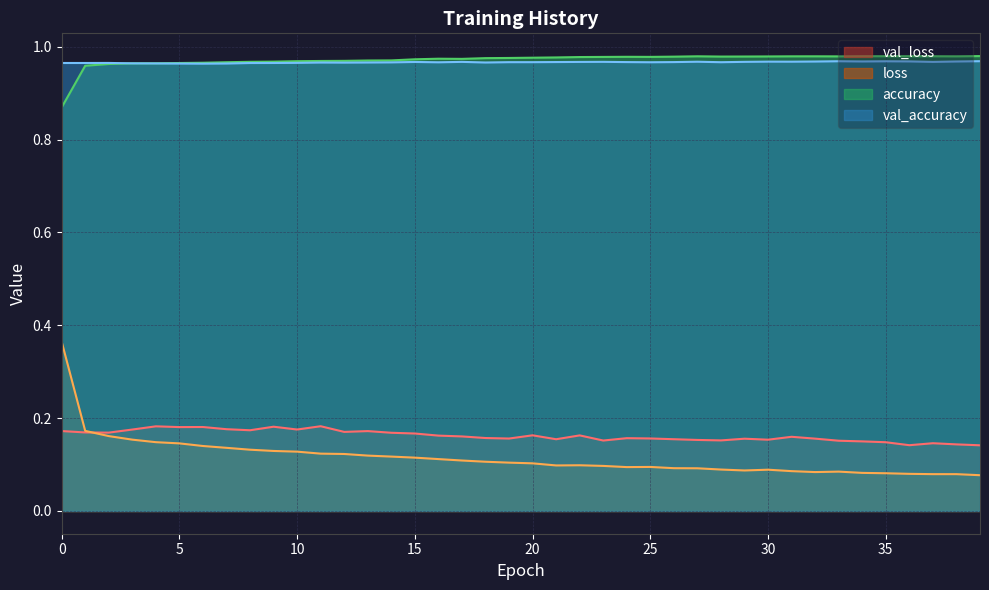

Reading left to right, extract all data points from this chart.

val_loss: 0=0.2	1=0.2	2=0.2	3=0.2	4=0.2	5=0.2	6=0.2	7=0.2	8=0.2	9=0.2	10=0.2	11=0.2	12=0.2	13=0.2	14=0.2	15=0.2	16=0.2	17=0.2	18=0.2	19=0.2	20=0.2	21=0.2	22=0.2	23=0.2	24=0.2	25=0.2	26=0.2	27=0.2	28=0.2	29=0.2	30=0.2	31=0.2	32=0.2	33=0.2	34=0.1	35=0.1	36=0.1	37=0.1	38=0.1	39=0.1
loss: 0=0.4	1=0.2	2=0.2	3=0.2	4=0.1	5=0.1	6=0.1	7=0.1	8=0.1	9=0.1	10=0.1	11=0.1	12=0.1	13=0.1	14=0.1	15=0.1	16=0.1	17=0.1	18=0.1	19=0.1	20=0.1	21=0.1	22=0.1	23=0.1	24=0.1	25=0.1	26=0.1	27=0.1	28=0.1	29=0.1	30=0.1	31=0.1	32=0.1	33=0.1	34=0.1	35=0.1	36=0.1	37=0.1	38=0.1	39=0.1
accuracy: 0=0.9	1=1.0	2=1.0	3=1.0	4=1.0	5=1.0	6=1.0	7=1.0	8=1.0	9=1.0	10=1.0	11=1.0	12=1.0	13=1.0	14=1.0	15=1.0	16=1.0	17=1.0	18=1.0	19=1.0	20=1.0	21=1.0	22=1.0	23=1.0	24=1.0	25=1.0	26=1.0	27=1.0	28=1.0	29=1.0	30=1.0	31=1.0	32=1.0	33=1.0	34=1.0	35=1.0	36=1.0	37=1.0	38=1.0	39=1.0
val_accuracy: 0=1.0	1=1.0	2=1.0	3=1.0	4=1.0	5=1.0	6=1.0	7=1.0	8=1.0	9=1.0	10=1.0	11=1.0	12=1.0	13=1.0	14=1.0	15=1.0	16=1.0	17=1.0	18=1.0	19=1.0	20=1.0	21=1.0	22=1.0	23=1.0	24=1.0	25=1.0	26=1.0	27=1.0	28=1.0	29=1.0	30=1.0	31=1.0	32=1.0	33=1.0	34=1.0	35=1.0	36=1.0	37=1.0	38=1.0	39=1.0